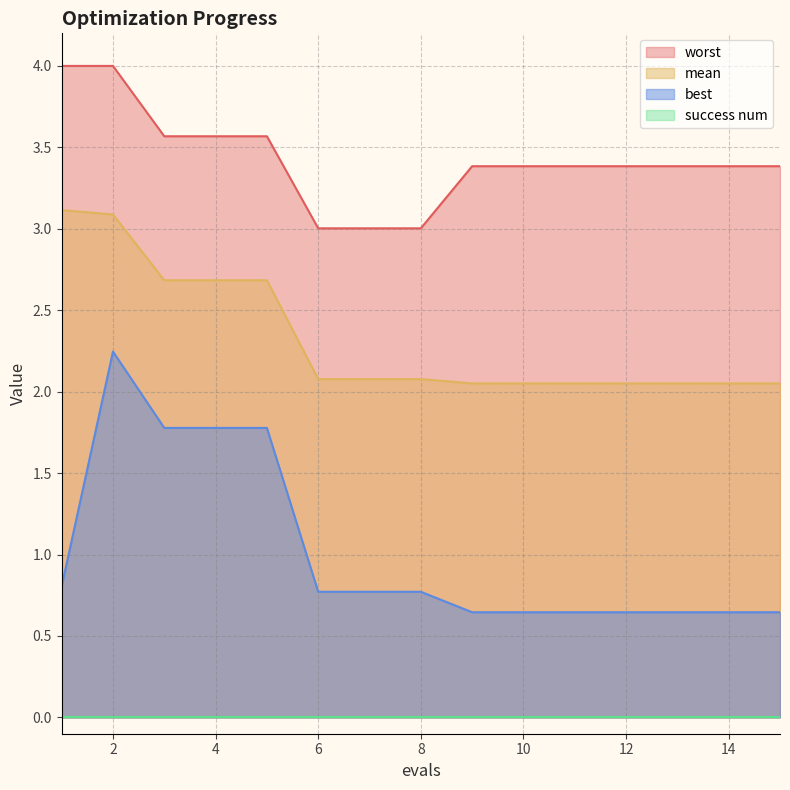

Which series has the largest total across all categories?

worst